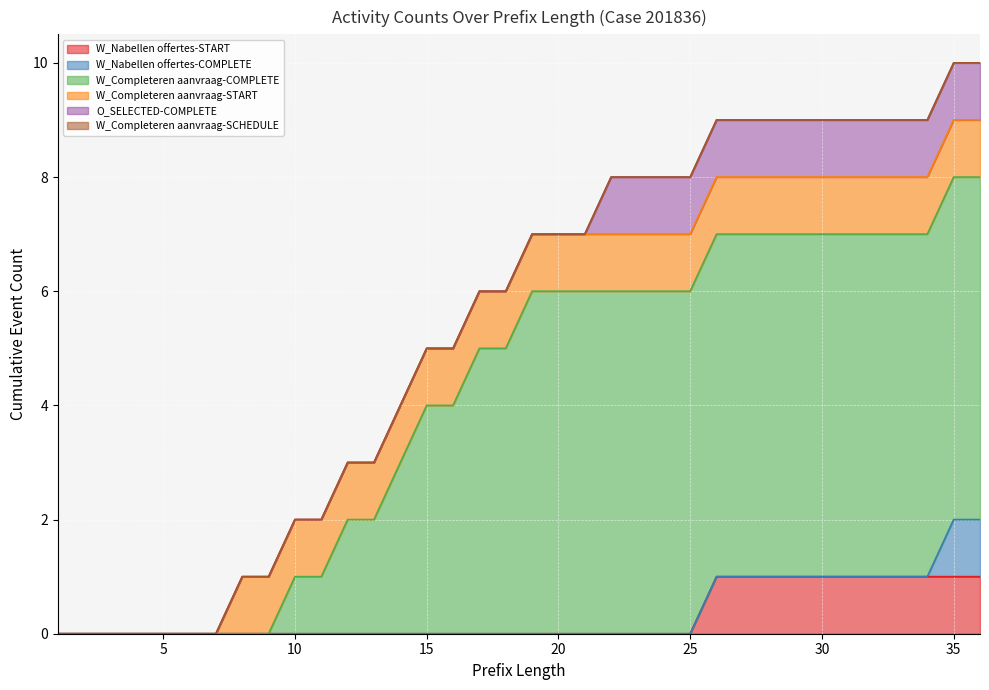

What are all the series names shown in the legend?

W_Nabellen offertes-START, W_Nabellen offertes-COMPLETE, W_Completeren aanvraag-COMPLETE, W_Completeren aanvraag-START, O_SELECTED-COMPLETE, W_Completeren aanvraag-SCHEDULE